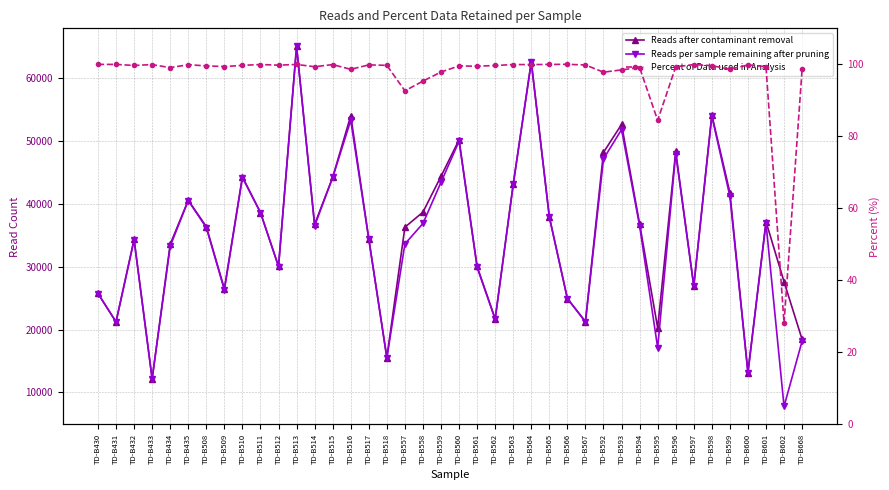

The value of Reads after contaminant removal at TD-B565 is 53857.0. True or false?

False